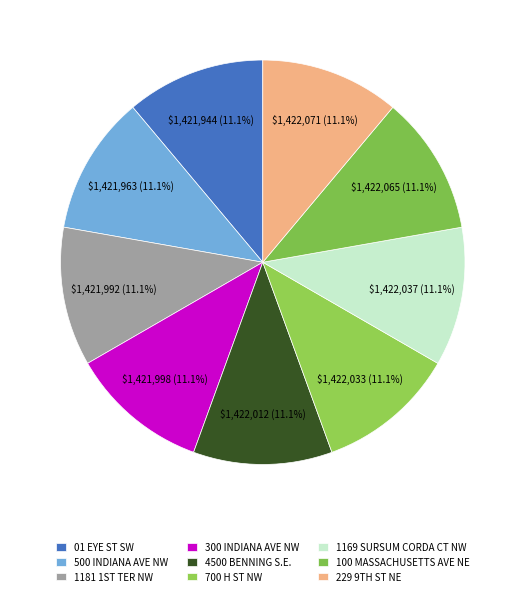

What percentage is NOT represented by 1169 SURSUM CORDA CT NW?

88.9%